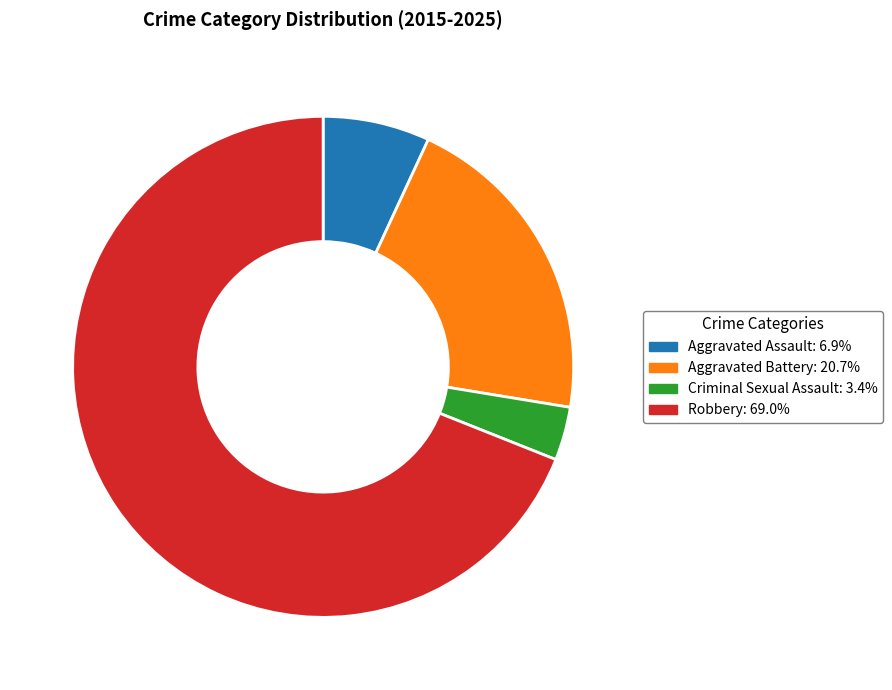

How many segments does this pie chart have?

4